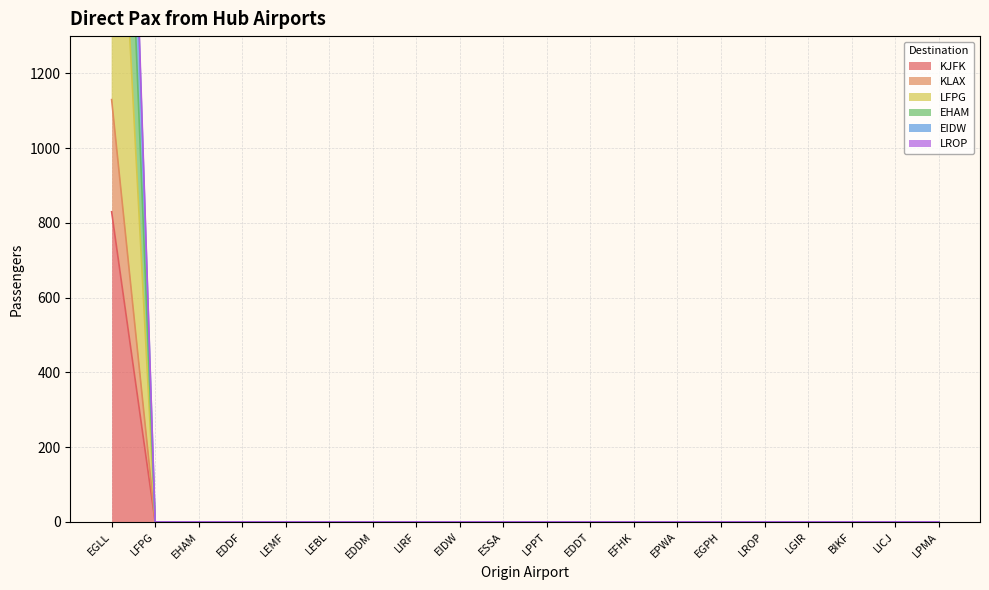

How many values in the KLAX series exceed 0?

1